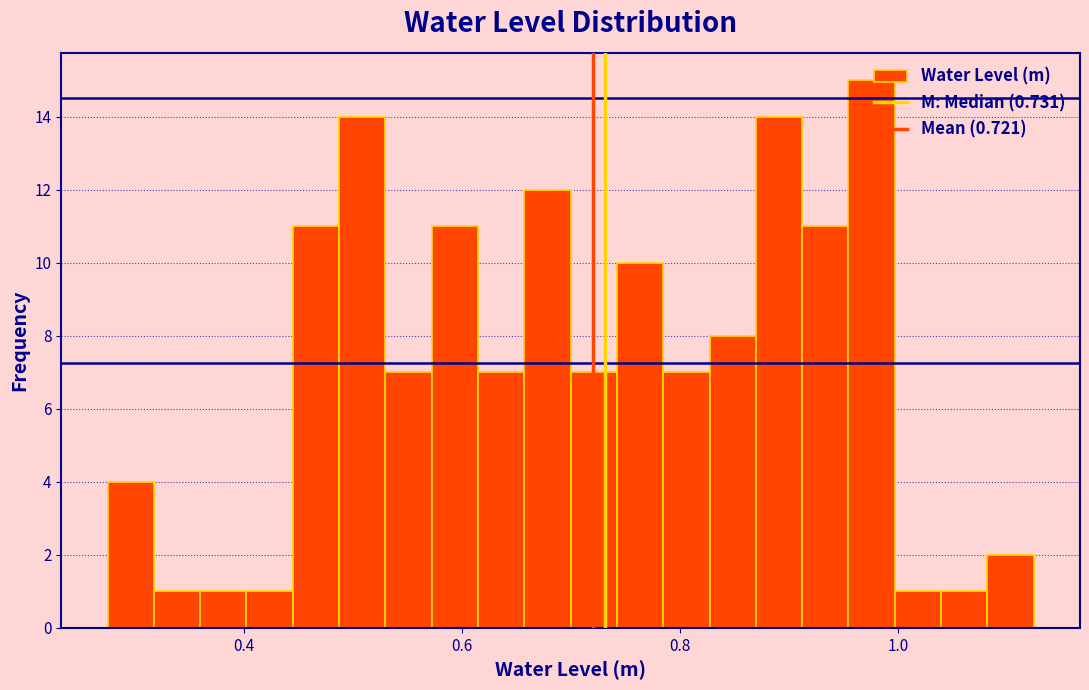

Around what value on the x-axis is the tallest bar? Give the approximate position of its centre, as read against the axis.

0.98